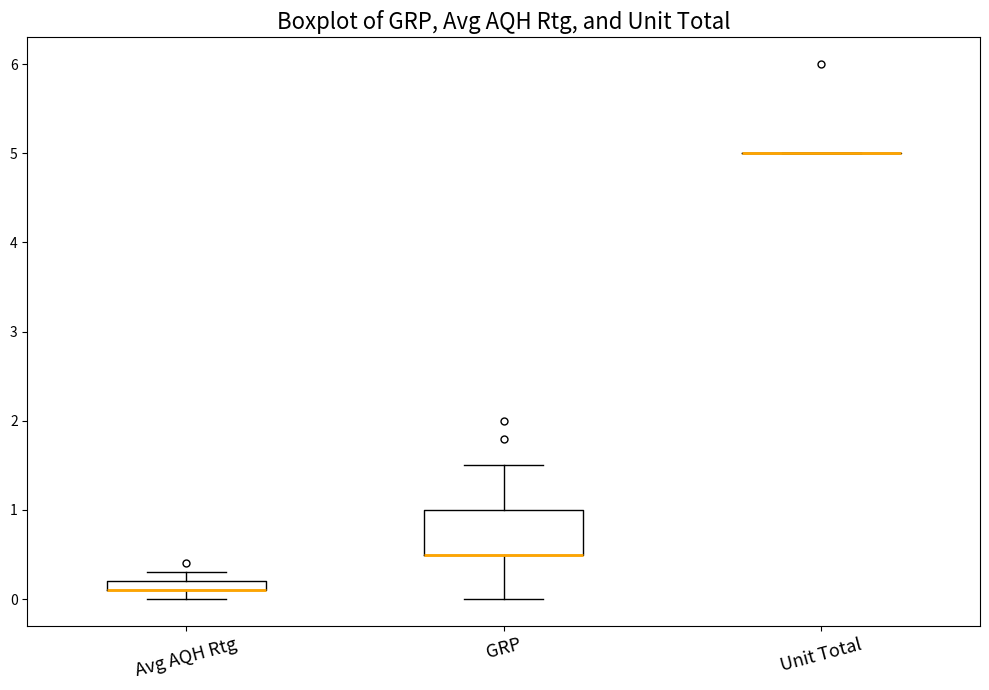

Which box is the tallest, from its lower edge to its upper edge?

GRP